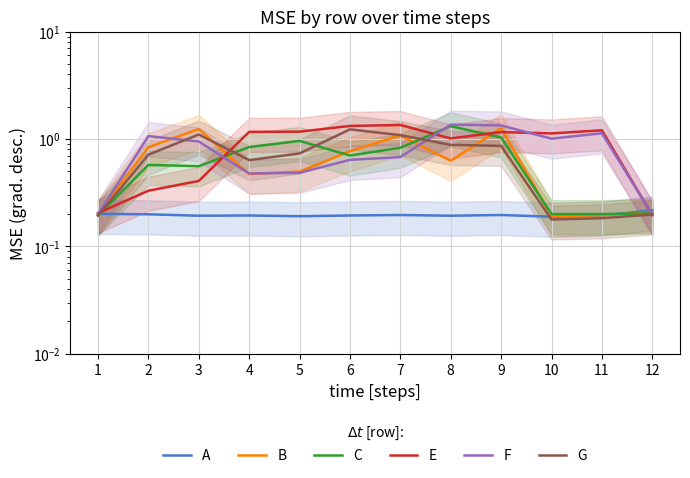

True or false: G has a value of 1.2 at 5.

False